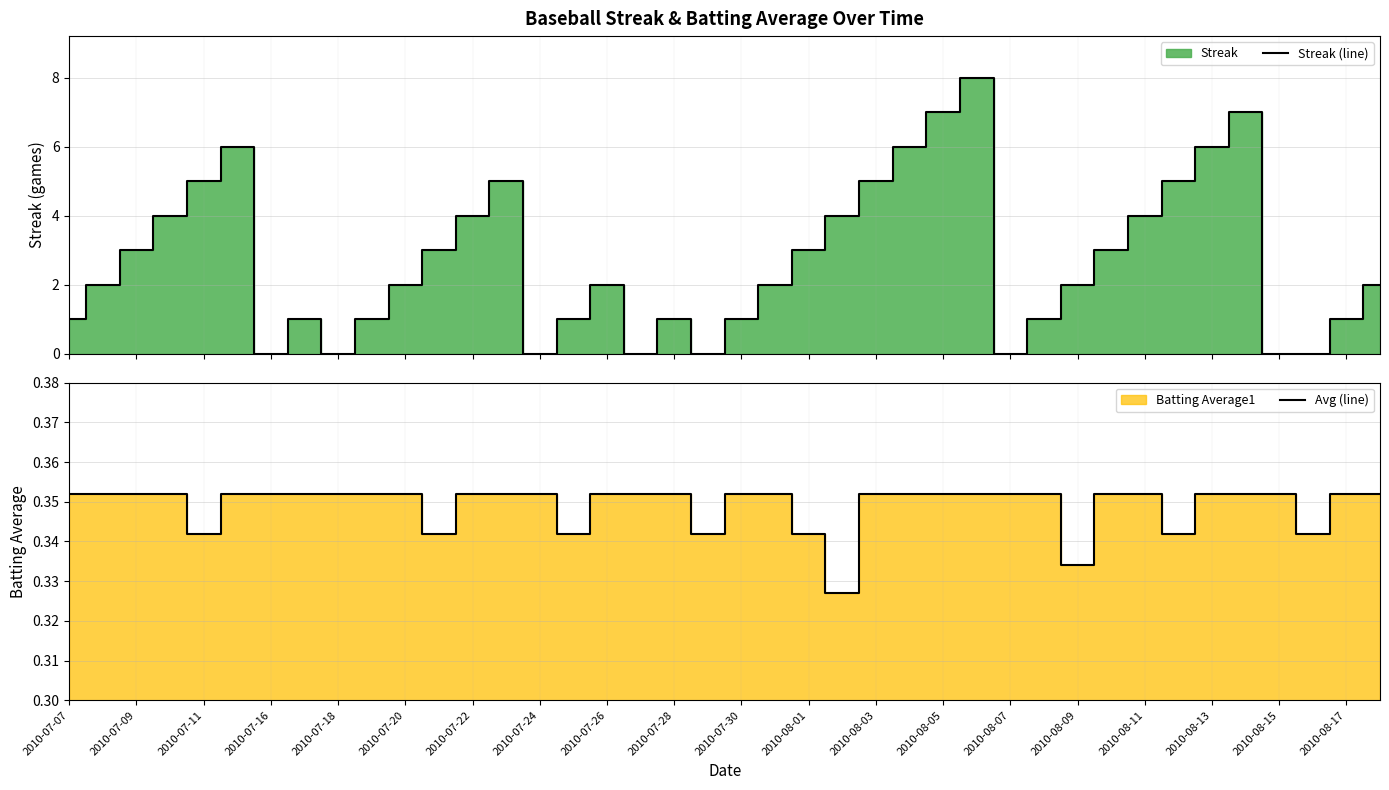

What is the maximum value for Streak (line)?

8